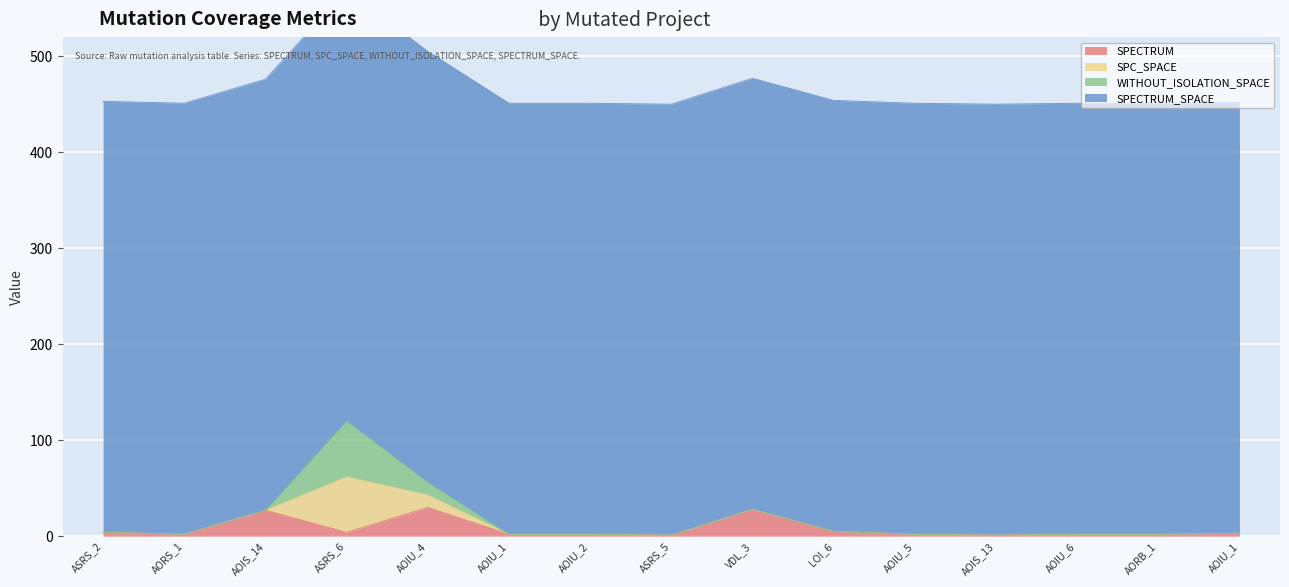

How many interior local peaks does the SPECTRUM series have?

3